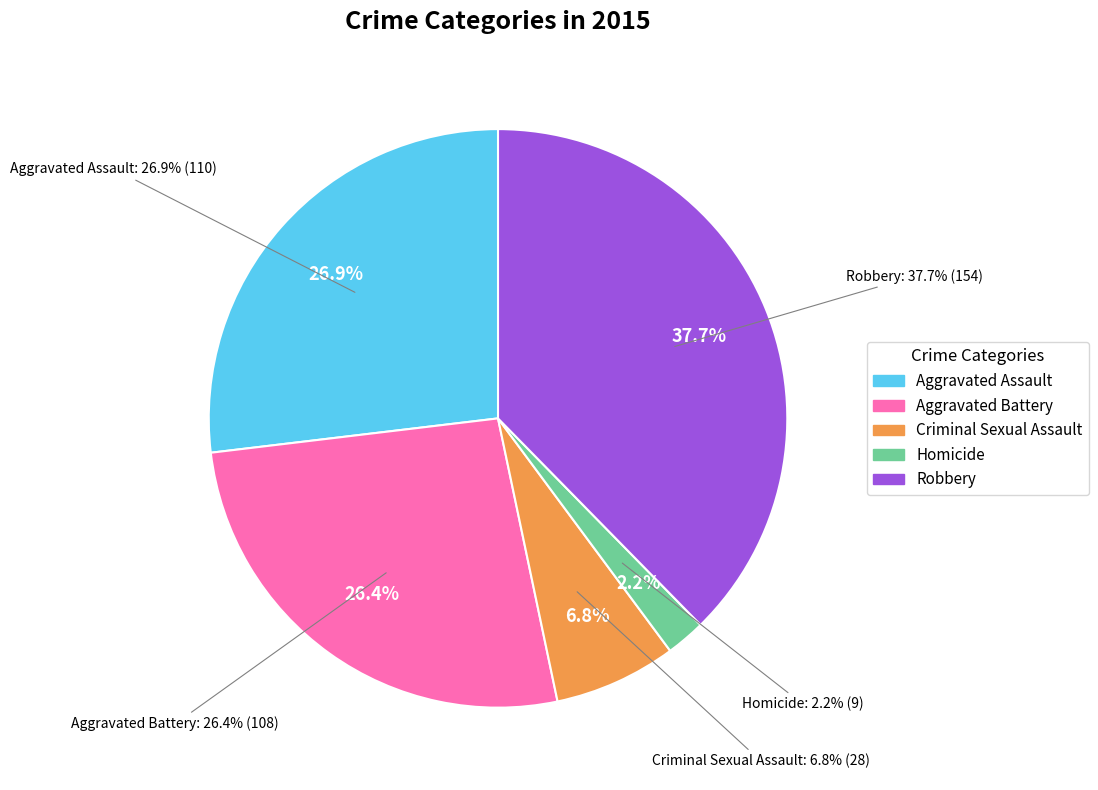

Does Homicide account for over 50% of the chart?

No